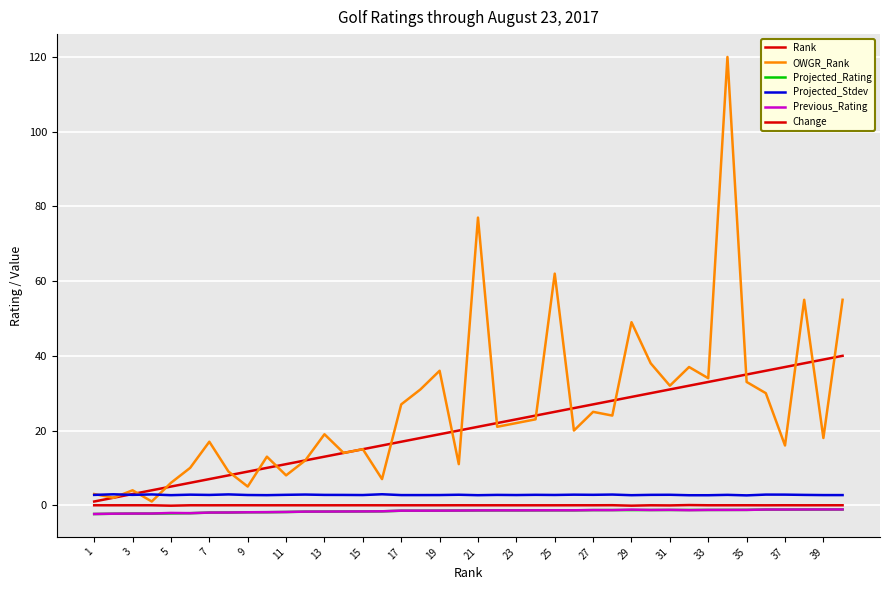

How many lines are shown in the chart?

6